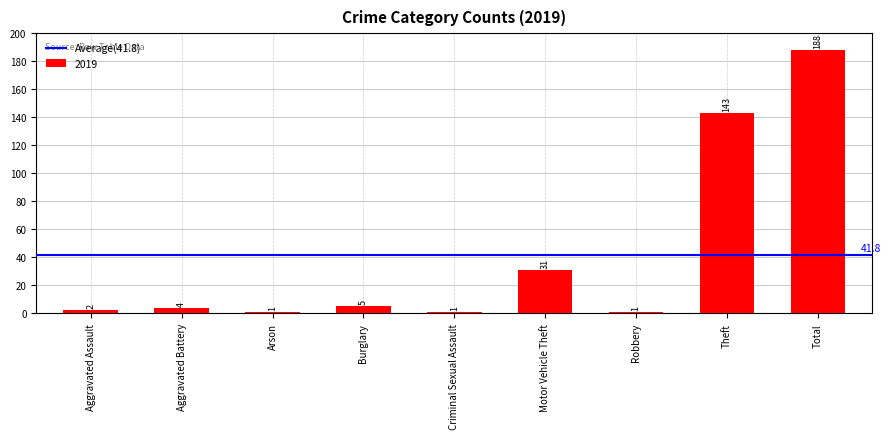

At which label is the value closest to 94?

Theft